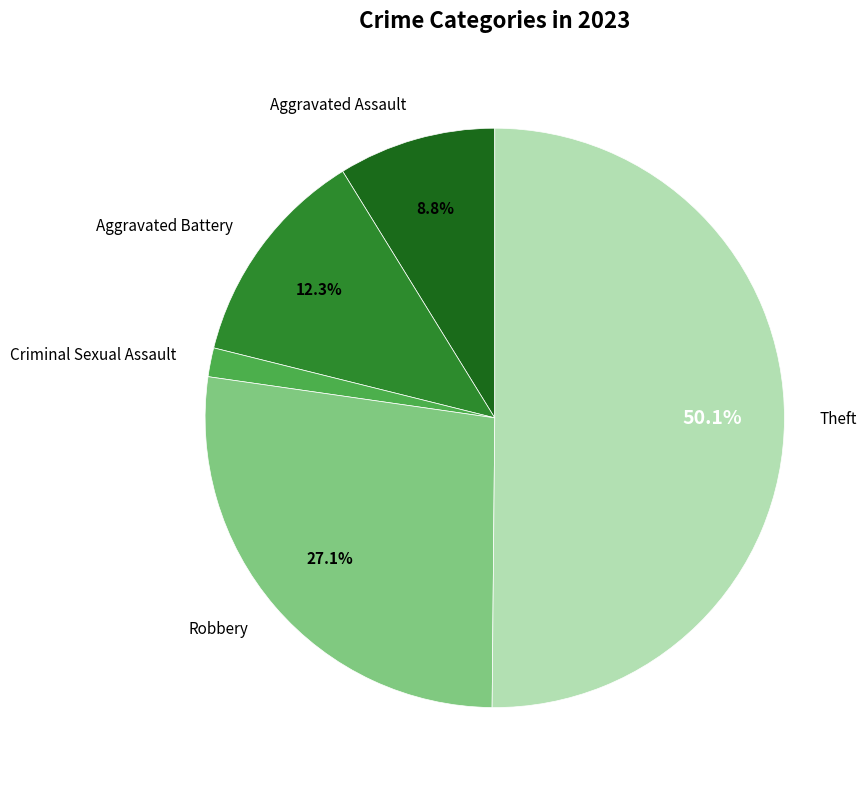

True or false: Aggravated Assault accounts for 14% of the total.

False